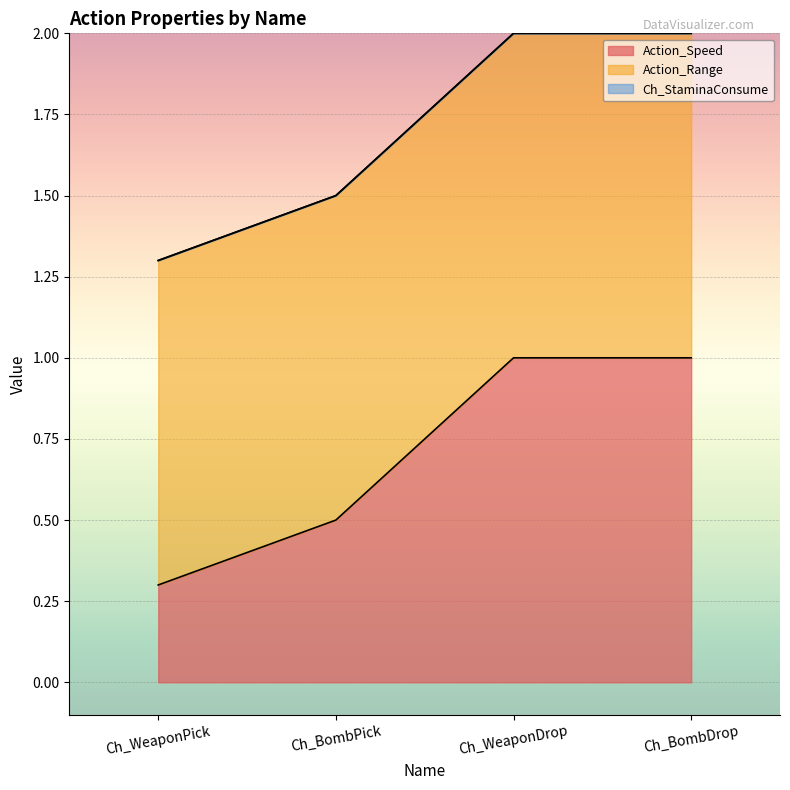

True or false: Action_Range and Action_Speed intersect in this chart.

False